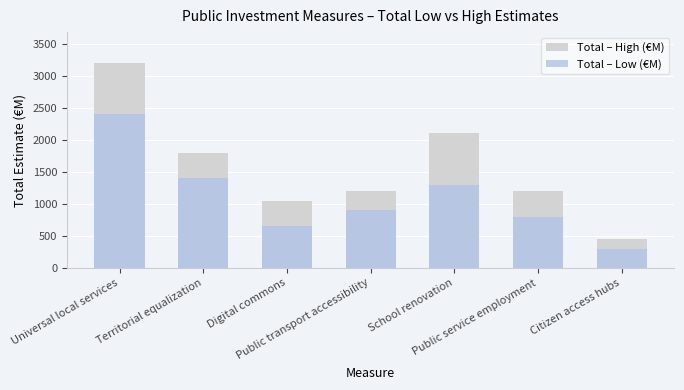

How many bars are there in total?

14